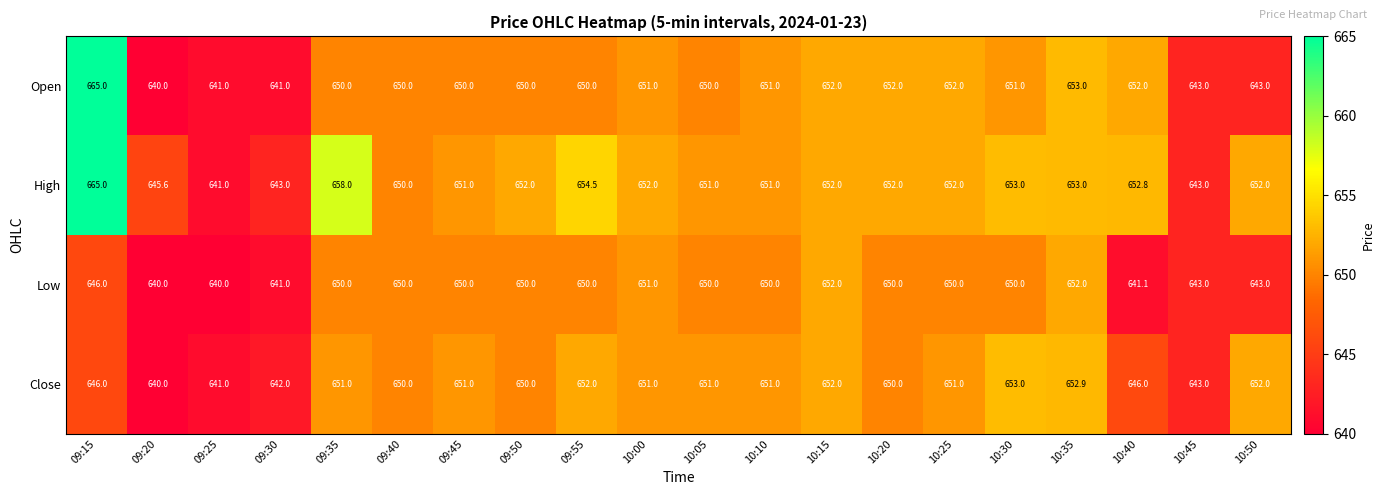

True or false: Open has a value of 650.0 at 09:40.

True